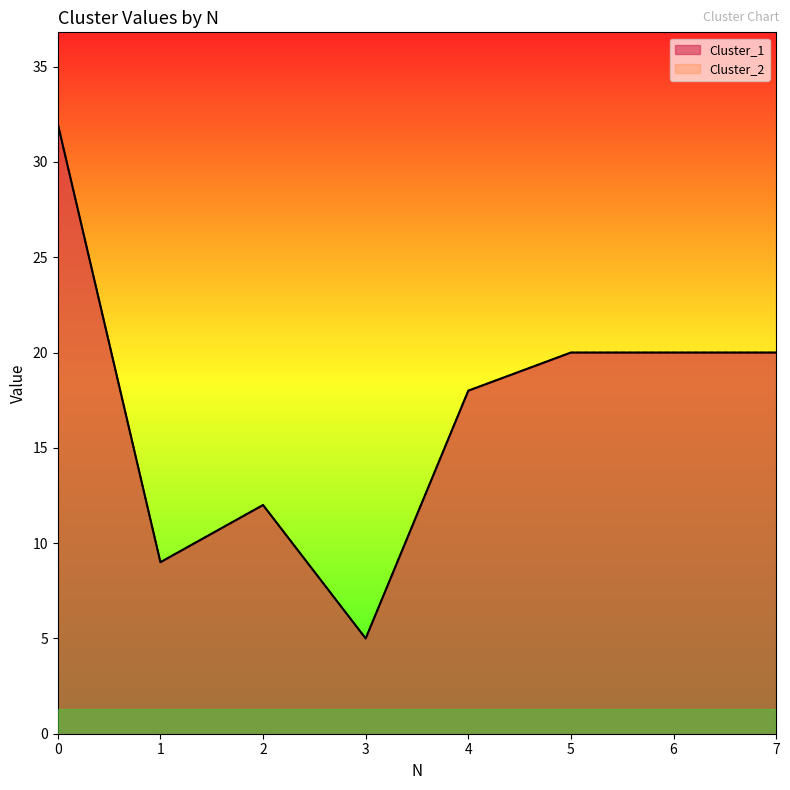

How many lines are shown in the chart?

2